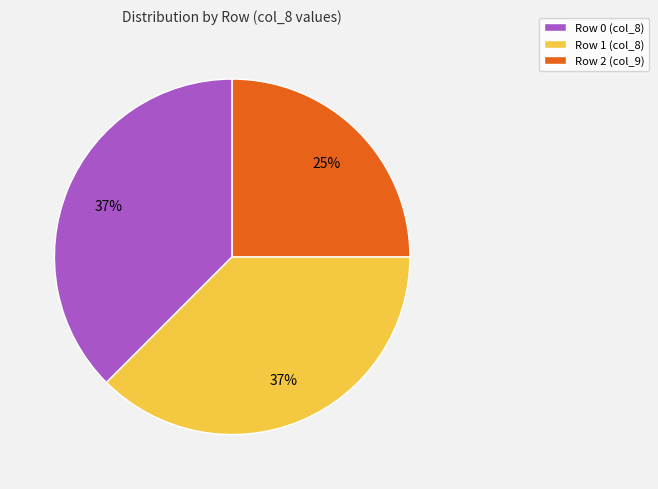

How many slices are in this pie chart?

3